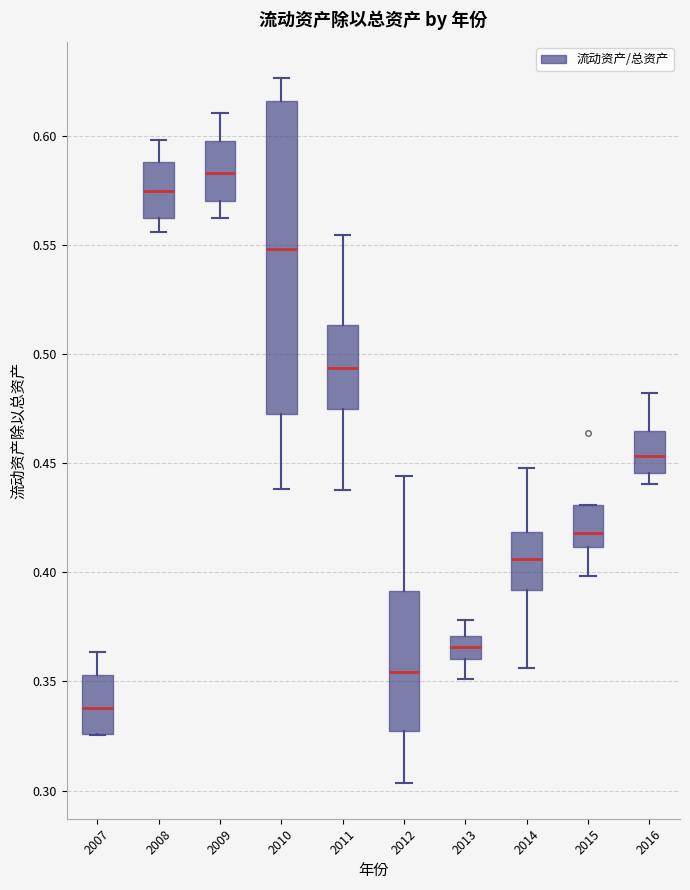

Which box has the highest median line?

2009